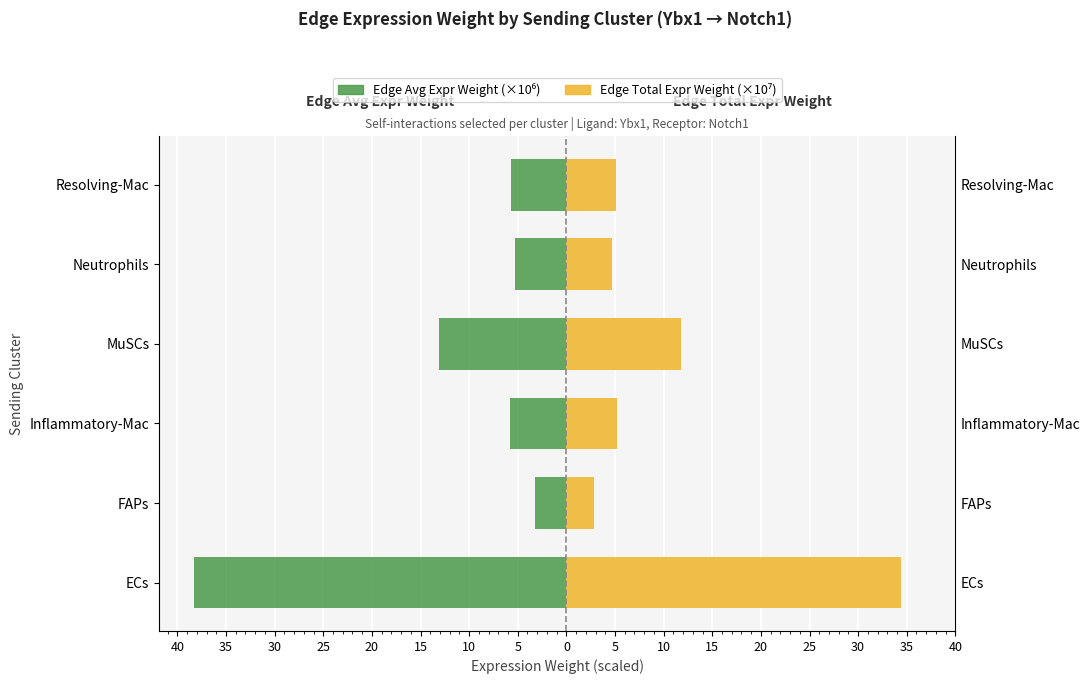

The value of Edge Total Expr Weight (×10⁷) at ECs is 34.4. True or false?

True